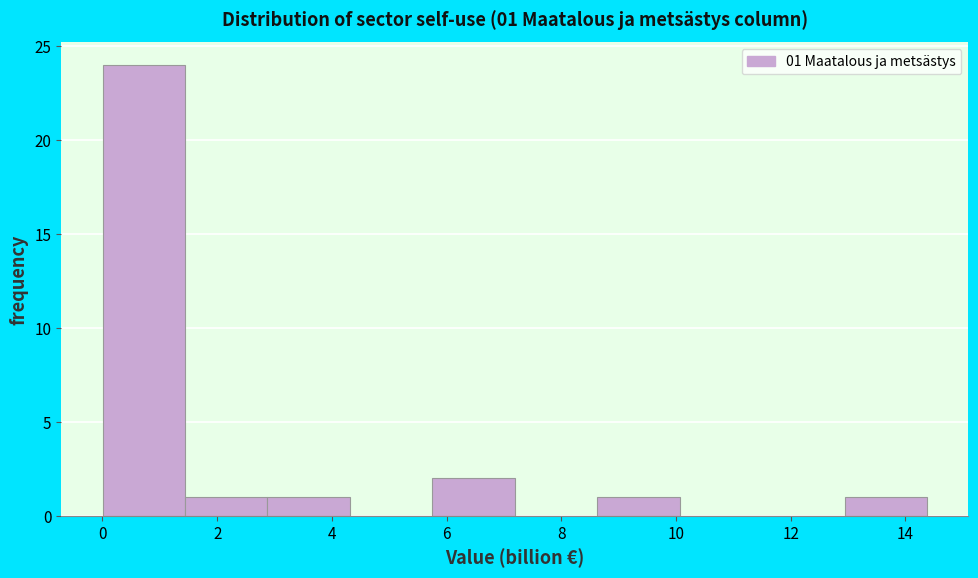

Over which range of the x-axis is the bar tallest?

0.0 to 1.4